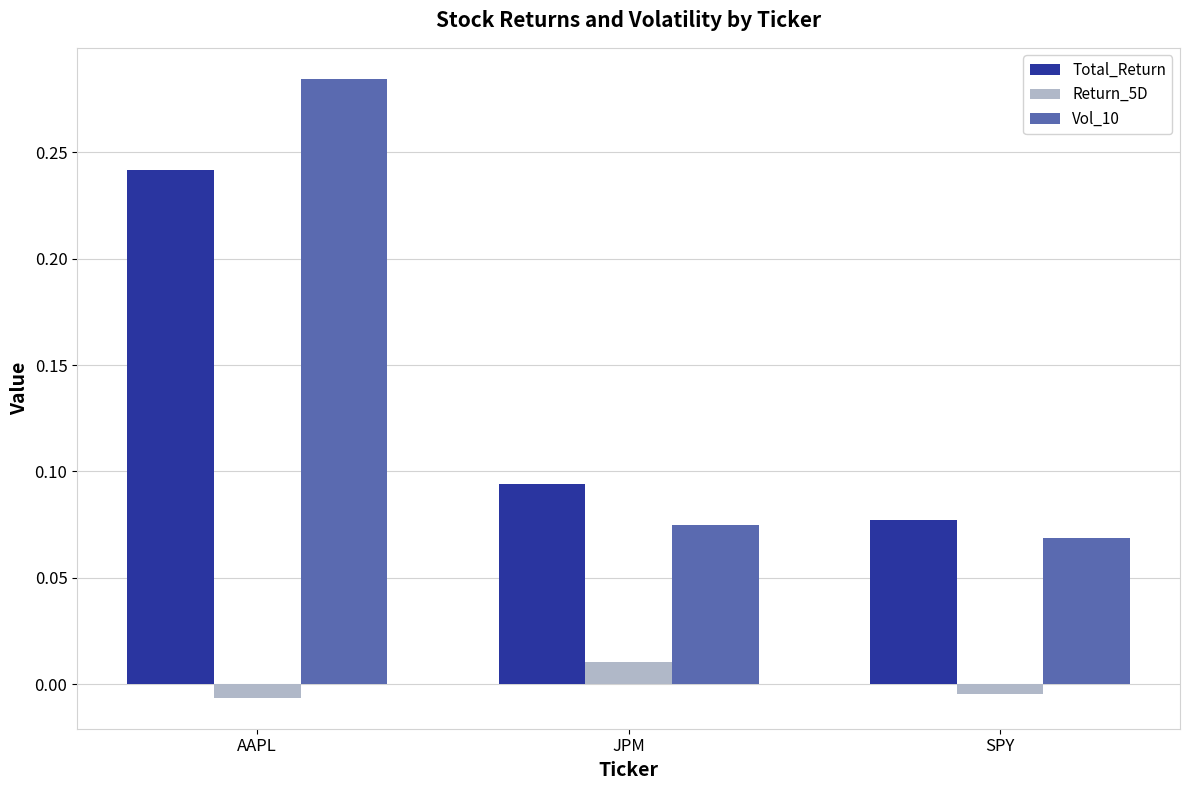

List the series in order of their peak value, highest first.

Vol_10, Total_Return, Return_5D